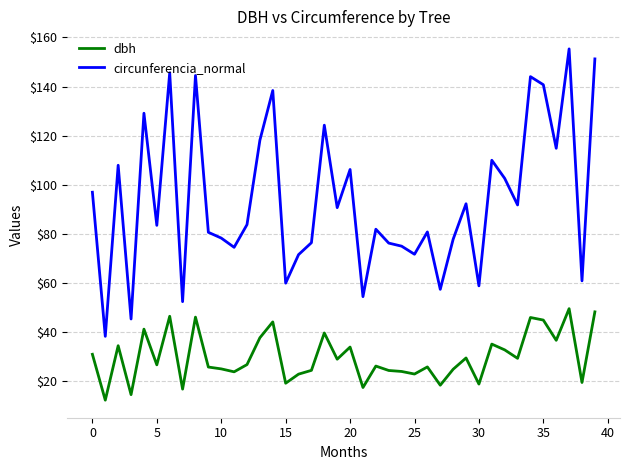

Rank the series by their maximum value, from lowest to highest.

dbh, circunferencia_normal